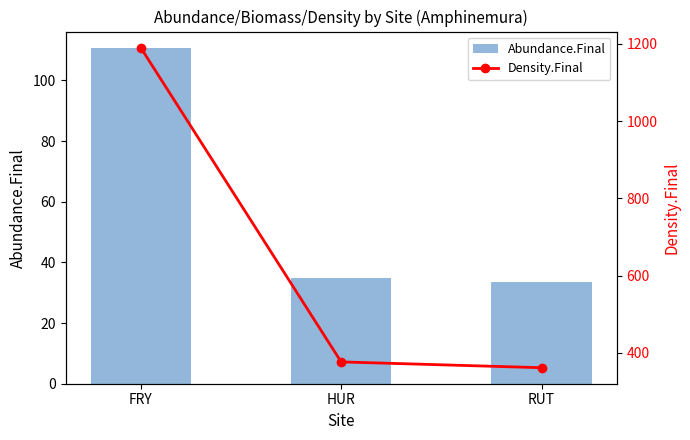

Rank the series by their average value, from highest to lowest.

Density.Final, Abundance.Final